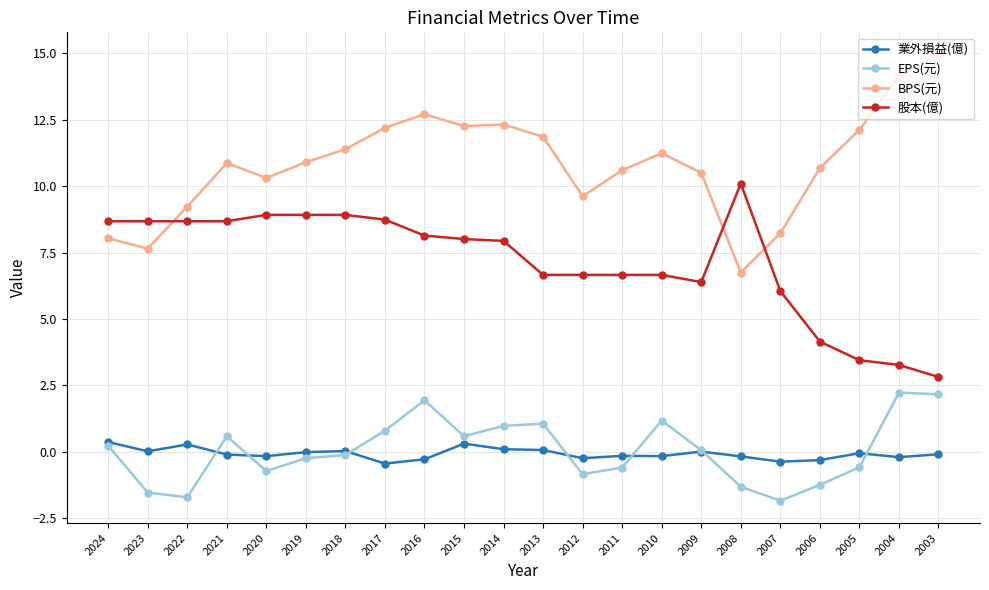

The 股本(億) series shows 12.7 at 2023. True or false?

False